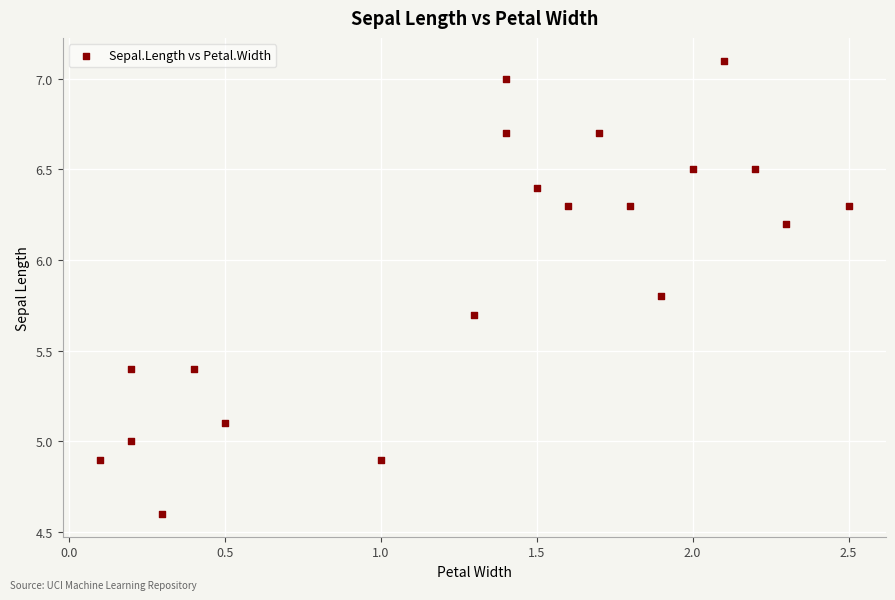

What is the range of Y values (max minus min)?

2.5